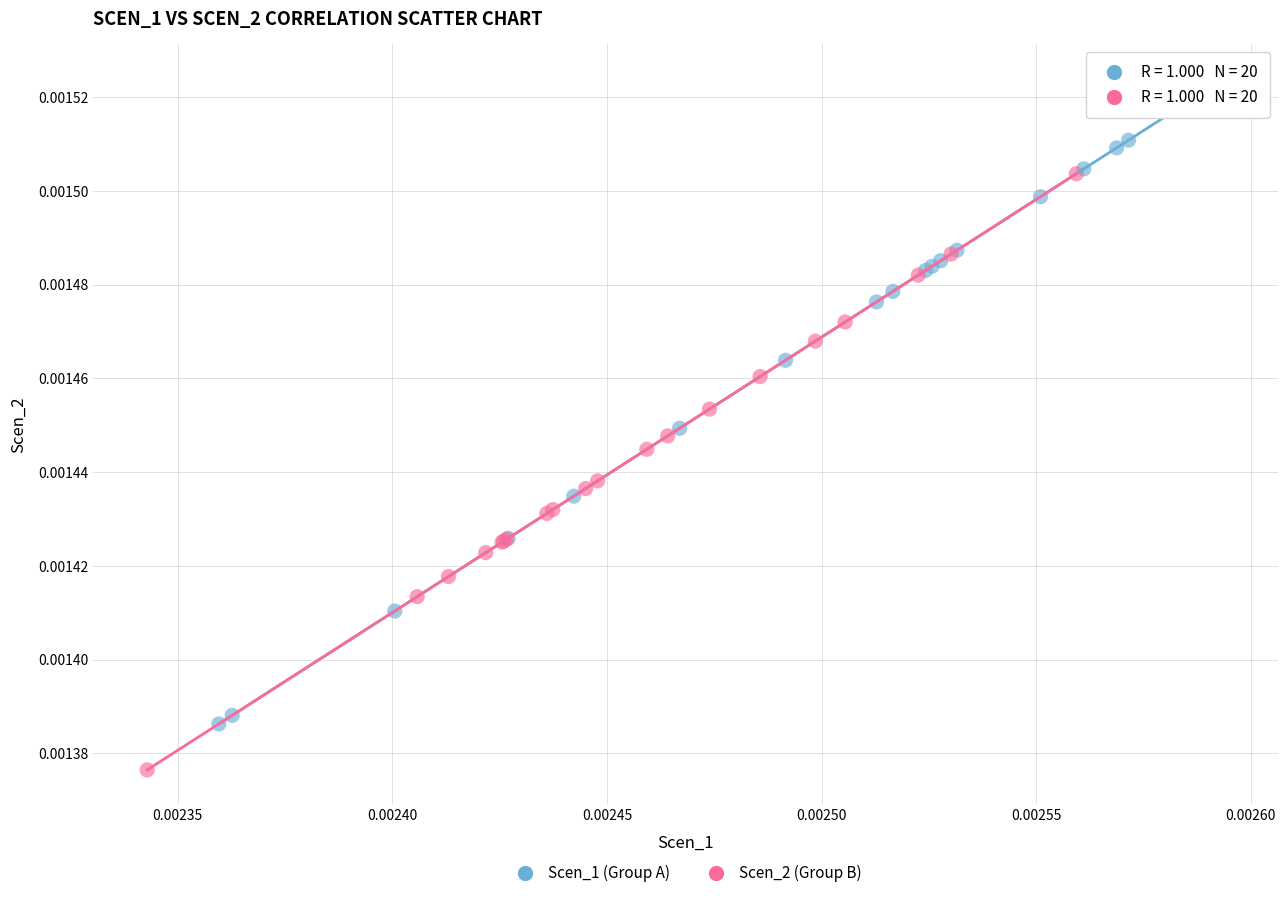

What are all the series names shown in the legend?

Scen_1 (Group A), Scen_2 (Group B)